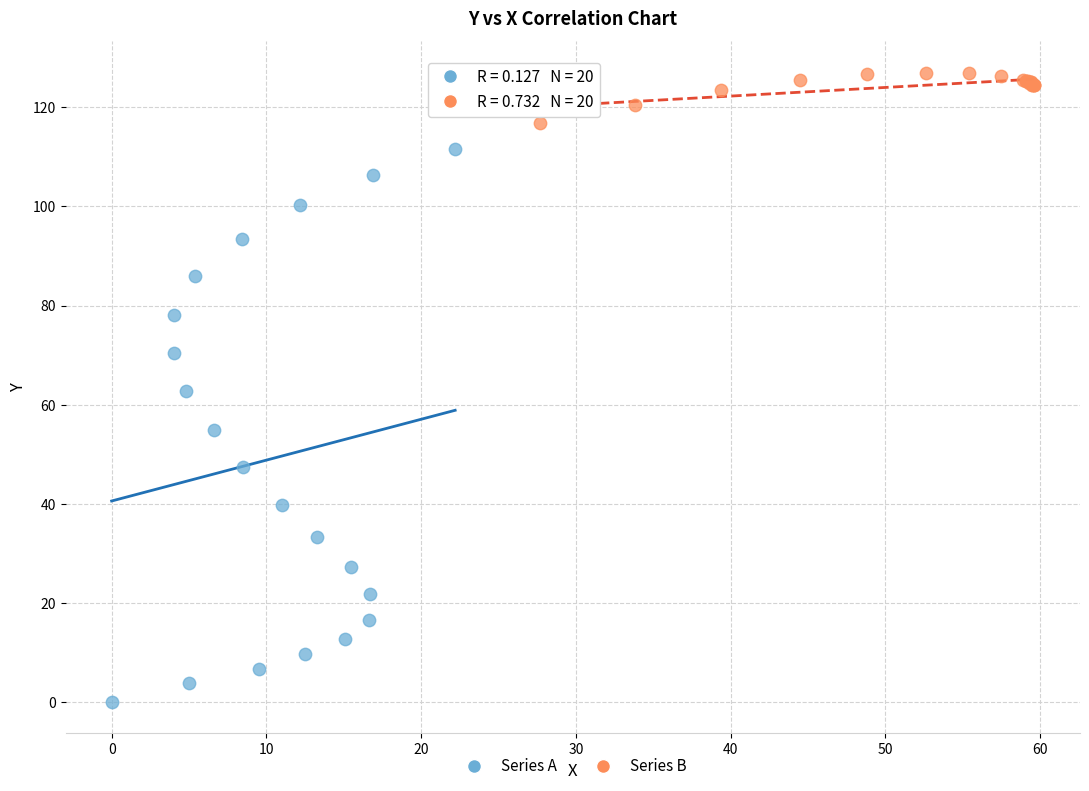

Which series contains the highest Y value?

Series B